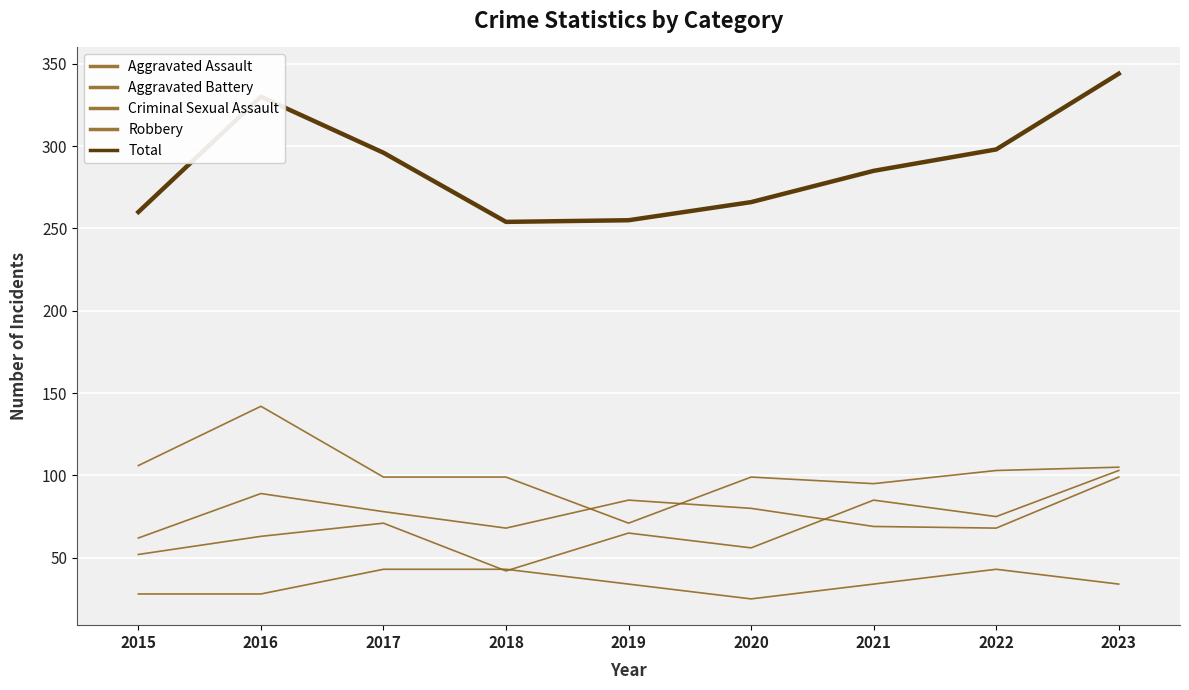

Is it true that Aggravated Battery equals 78 at 2017?

True